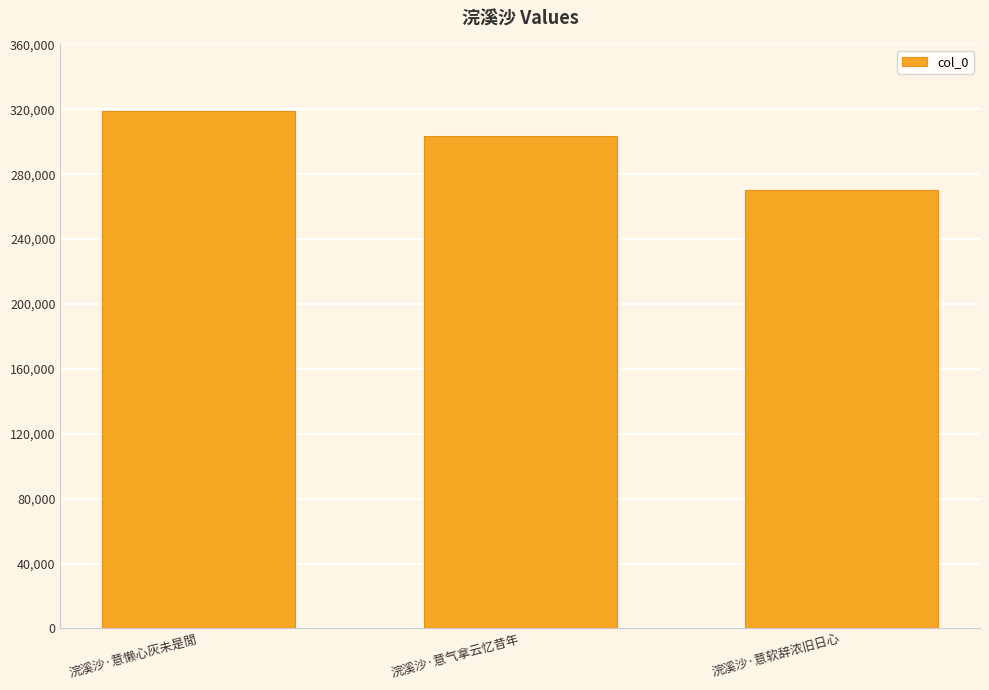

How many data points does each series have?

3